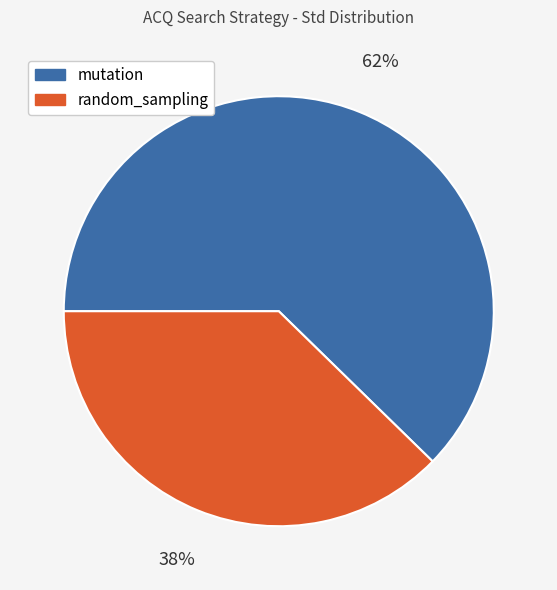

To the nearest percent, what is the average slice percentage?

50%